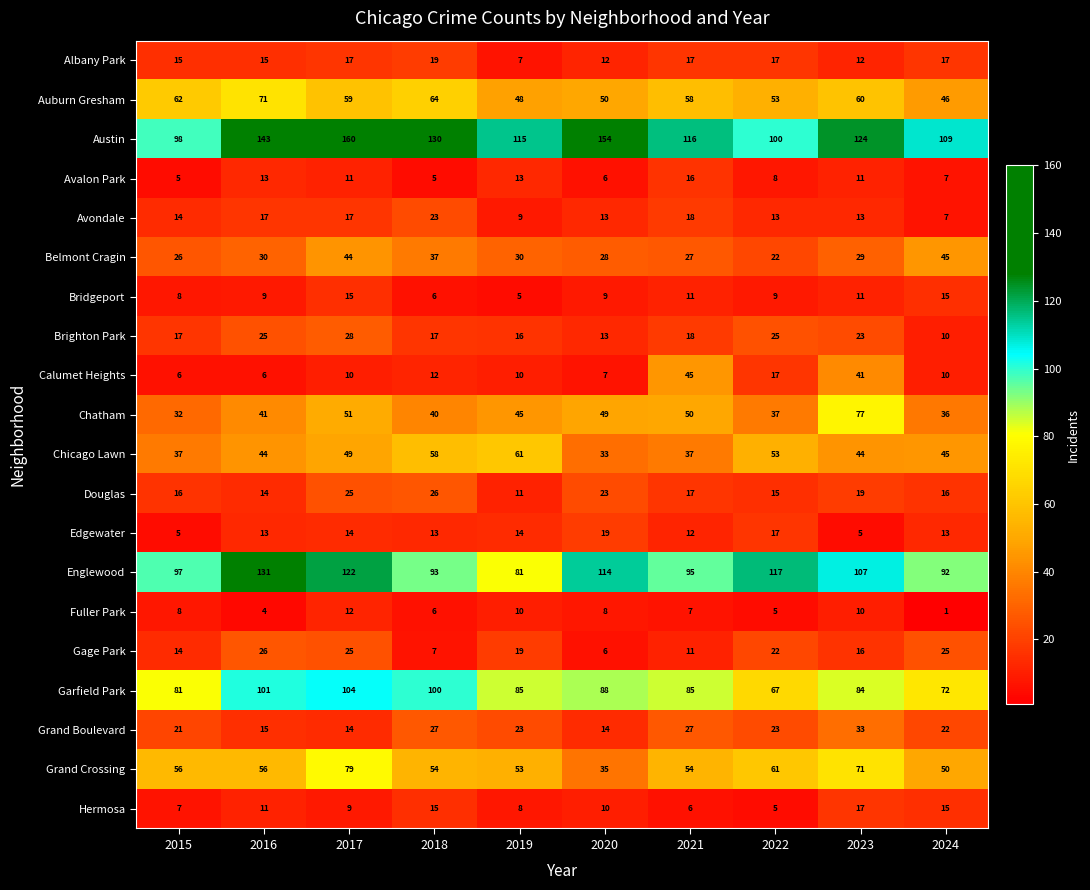

Which series has the largest range (max minus min)?

Austin